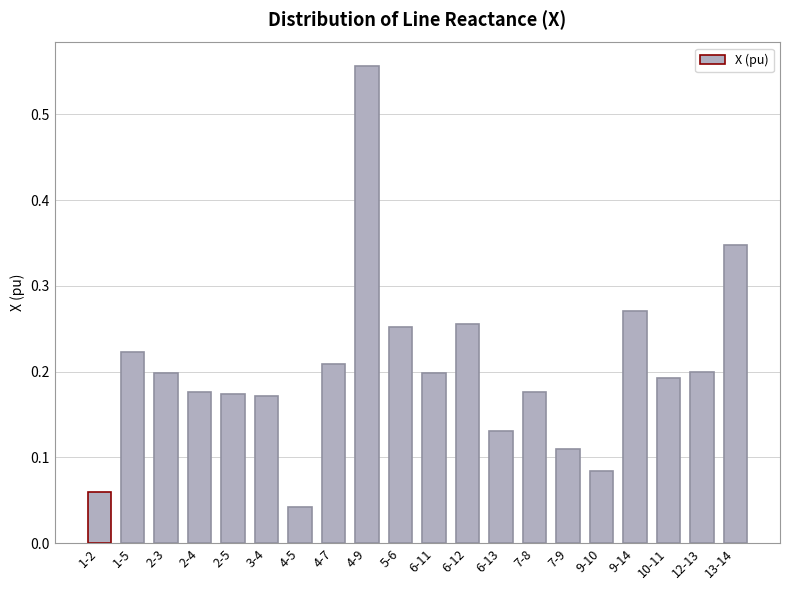

What is the label of the 15th bar from the left?

7-9